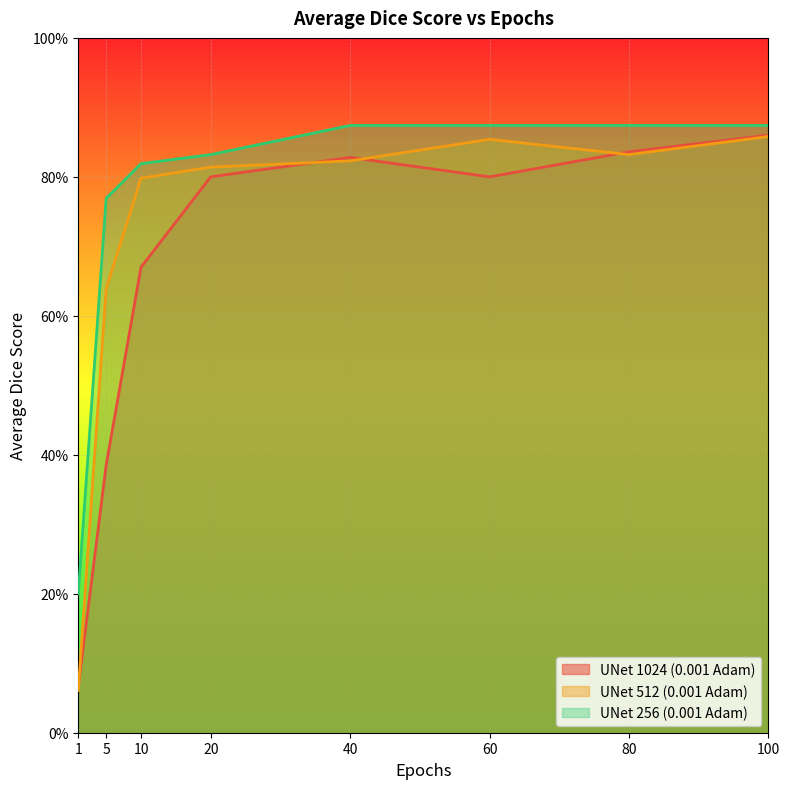

True or false: UNet 256 (0.001 Adam) has more than 2 interior local peaks.

False